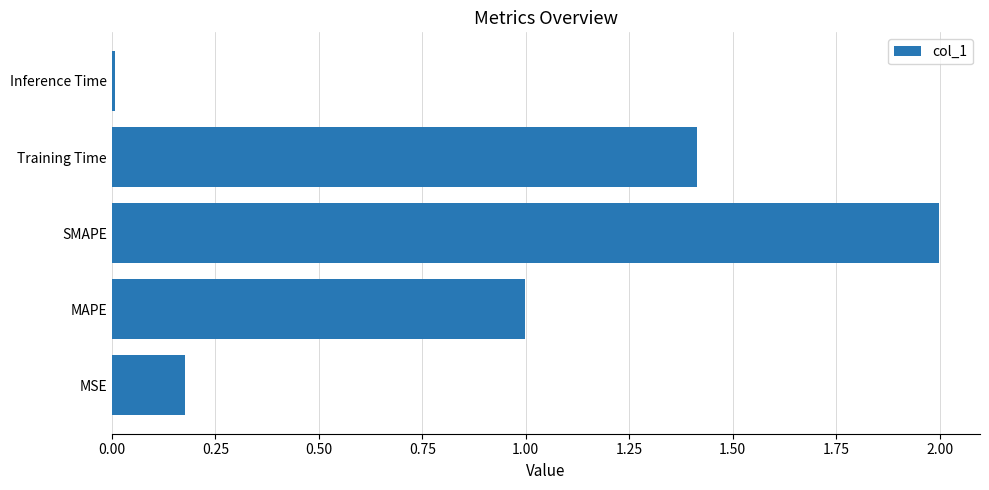

What is the sum of all values?

4.6